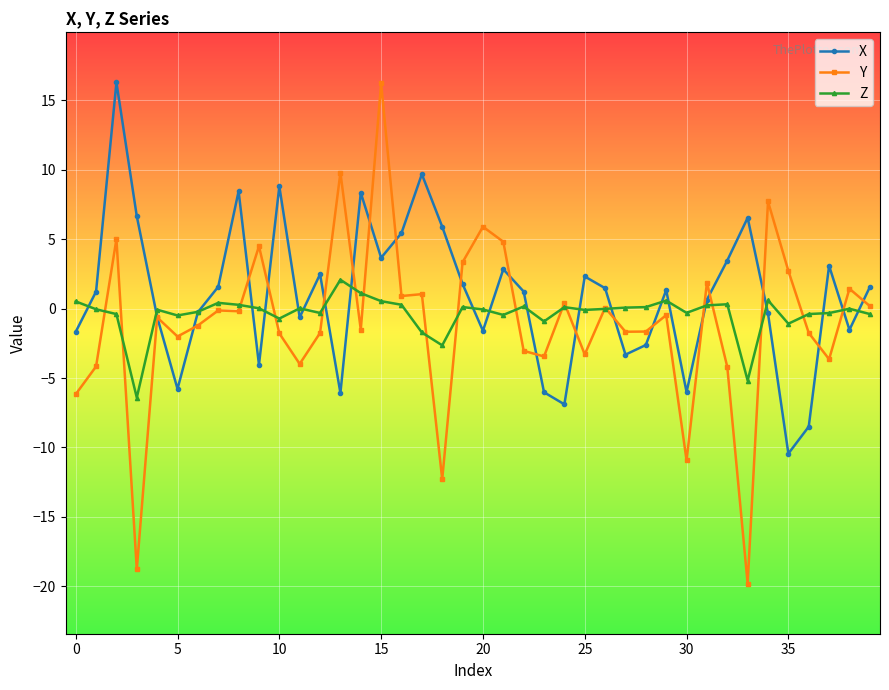

What is the highest value of the X series?

16.3